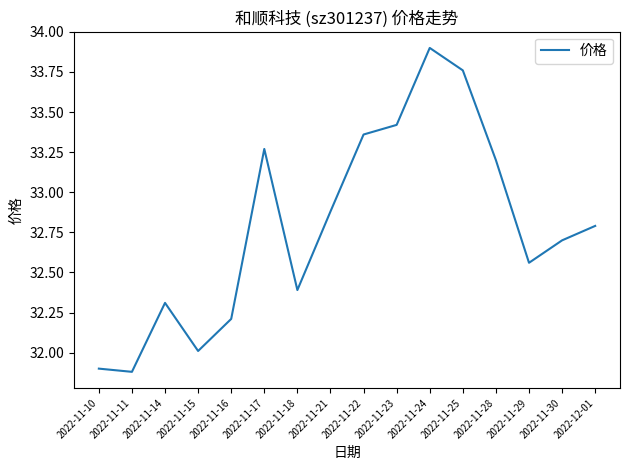

What is the maximum value shown in the chart?

33.9